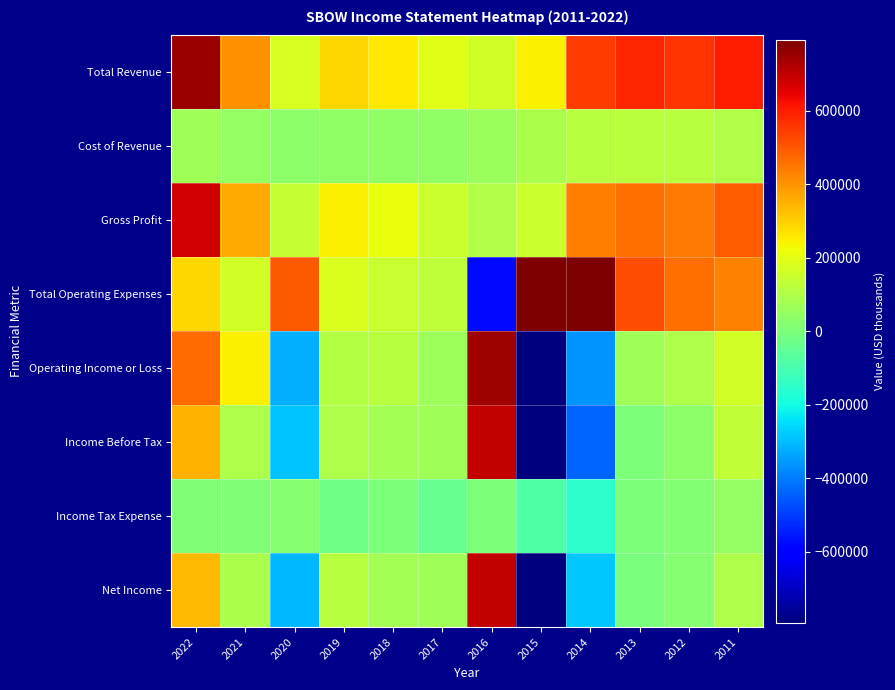

Which category has the lowest value across all series?

2015